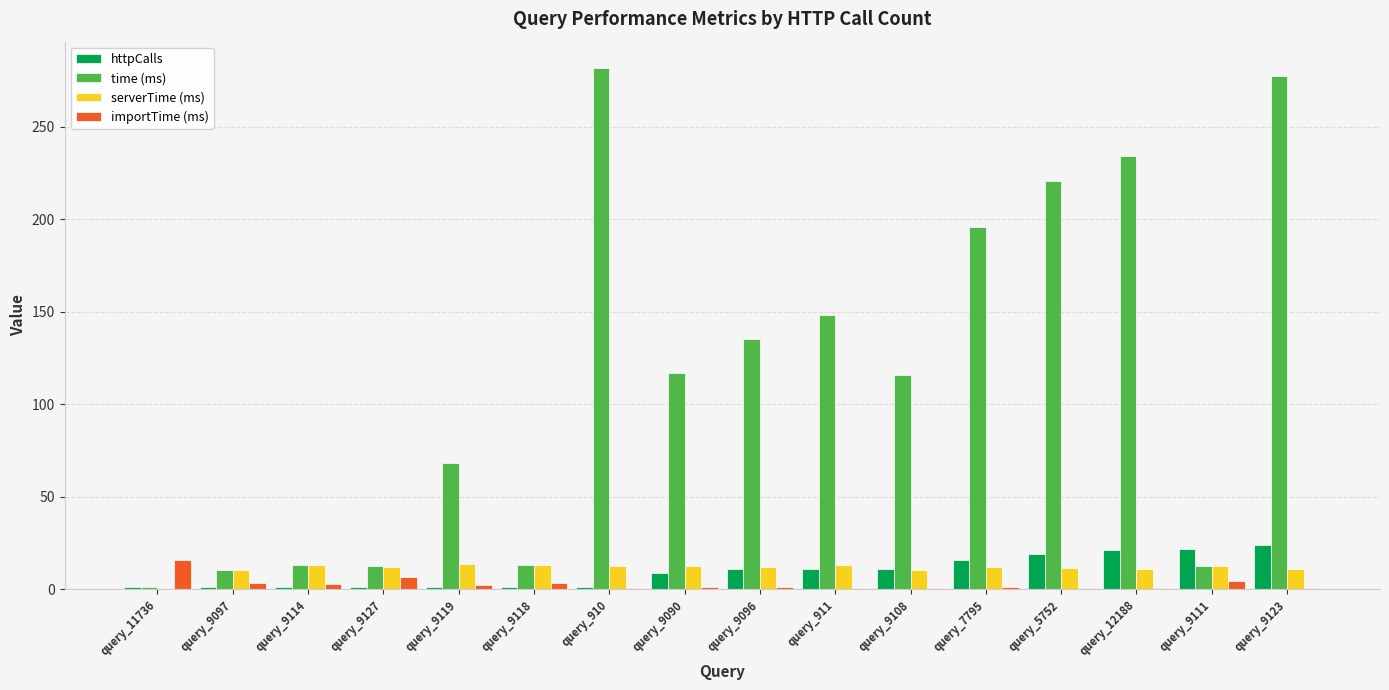

What is the maximum value for httpCalls?

24.0